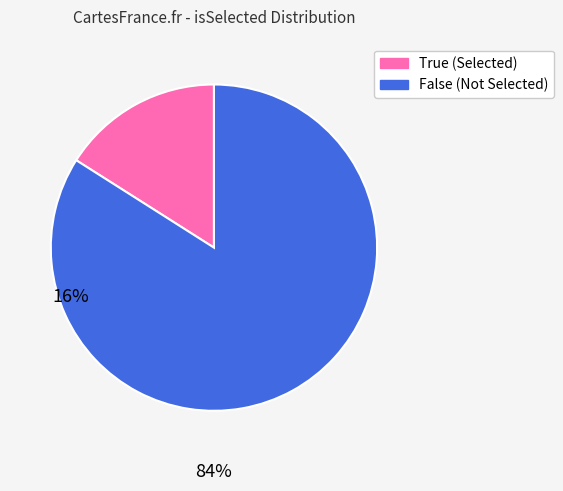

Does any single category account for the majority?

Yes